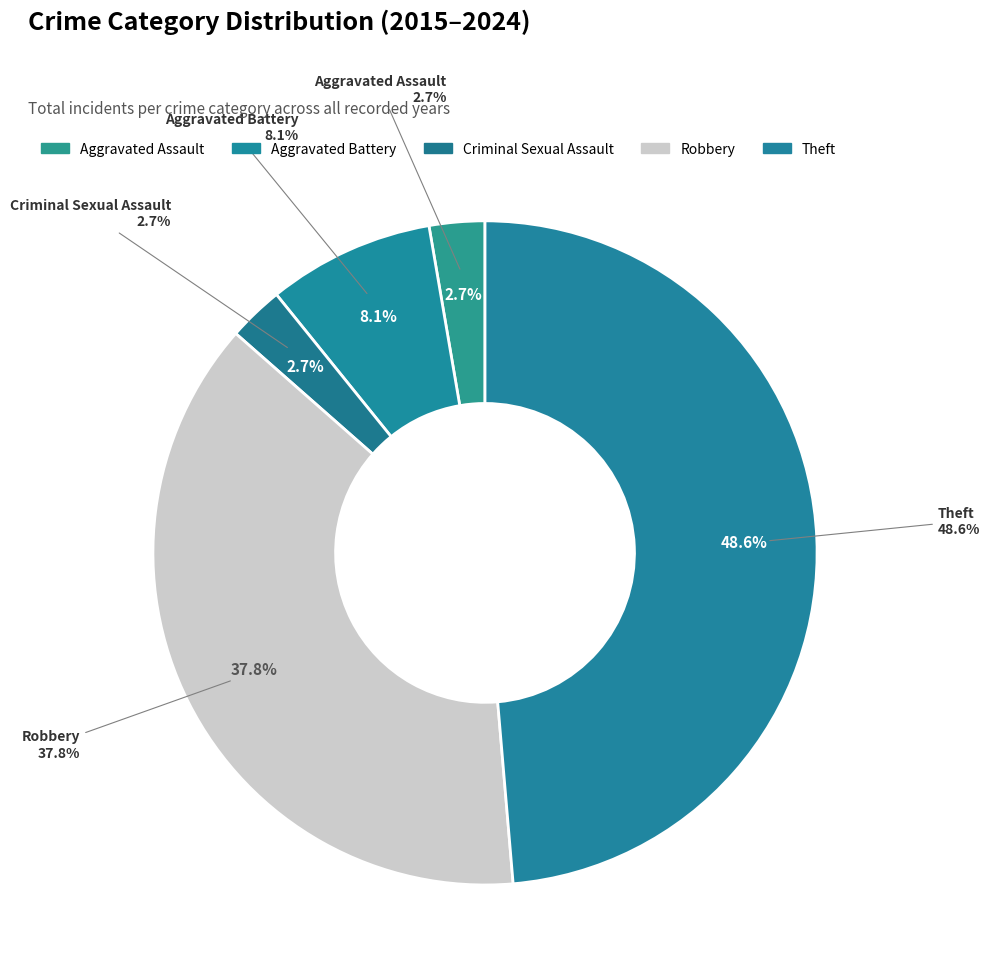

Is the sum of Aggravated Battery and Robbery greater than half?

No